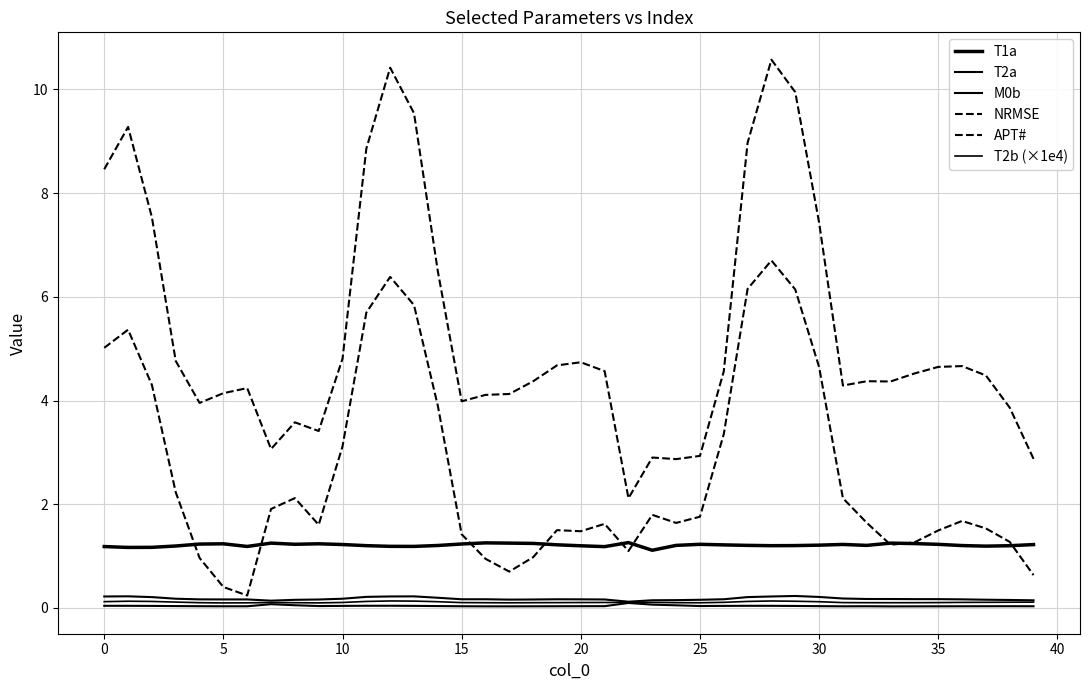

How many lines are shown in the chart?

6